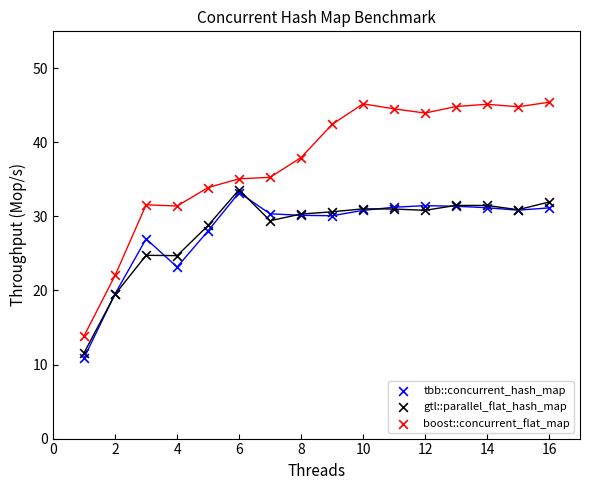

What are all the series names shown in the legend?

tbb::concurrent_hash_map, gtl::parallel_flat_hash_map, boost::concurrent_flat_map